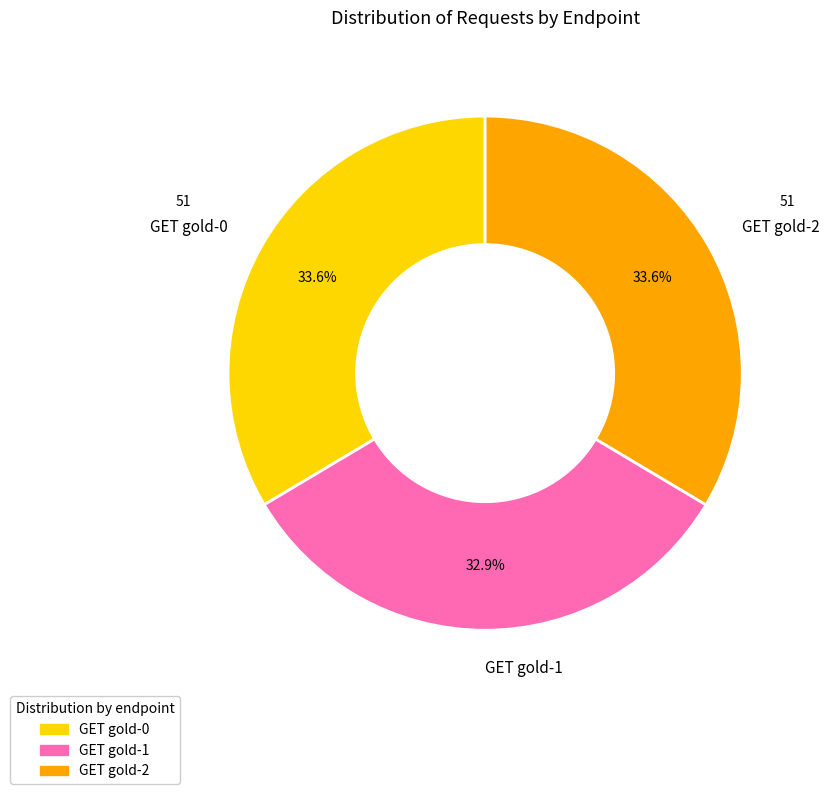

What percentage do GET gold-2 and GET gold-1 together represent?

66.4%